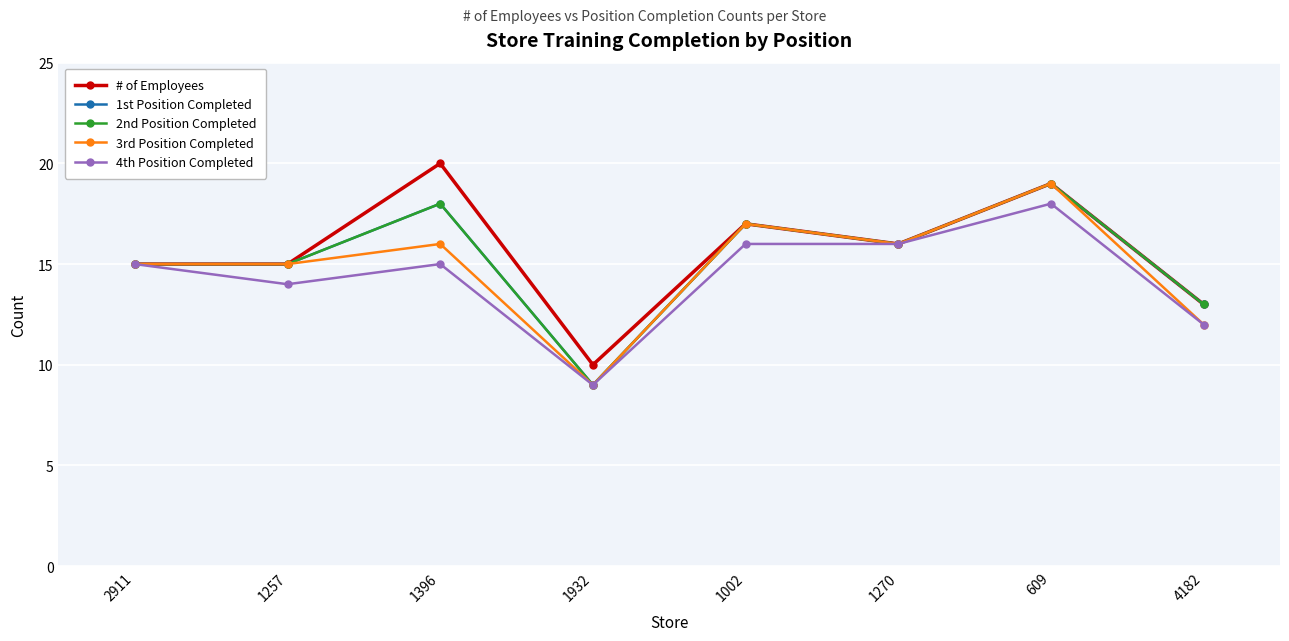

What position from the left is 1257?

2